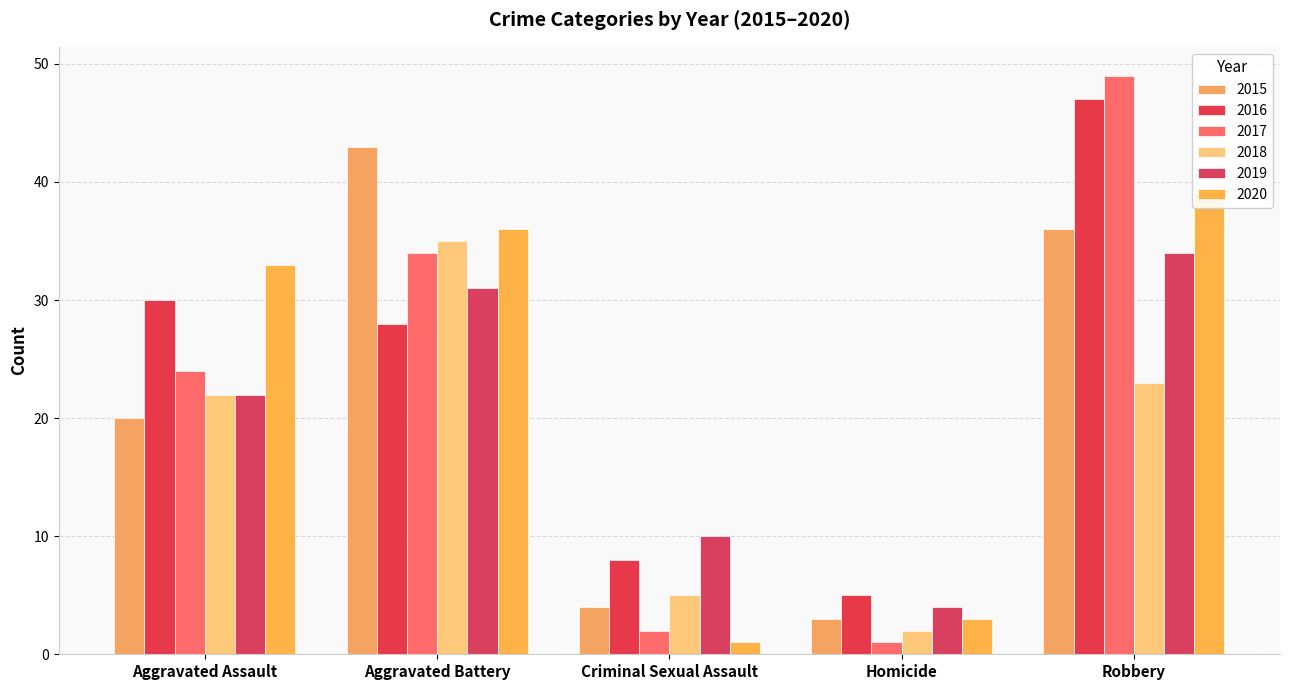

Is the value of 2020 at Criminal Sexual Assault greater than the value of 2017 at Aggravated Assault?

No